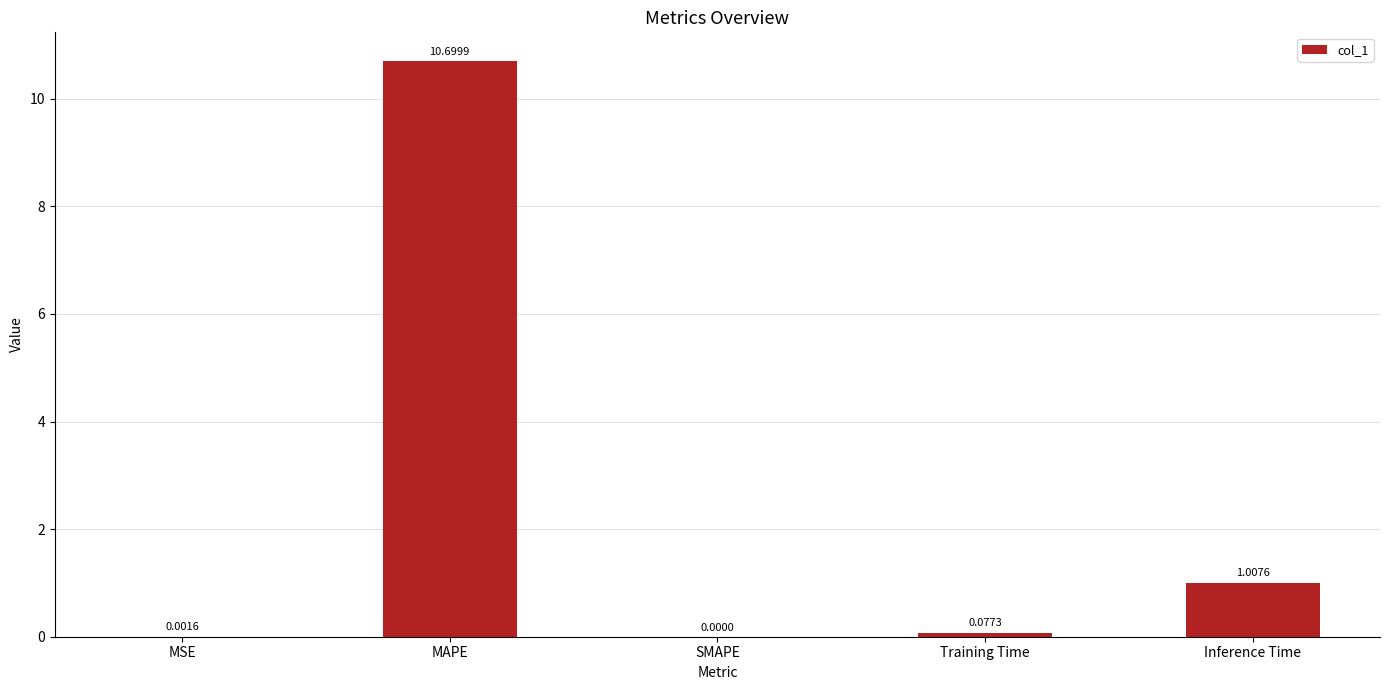

What is the change in value from MSE to Training Time?

+0.1